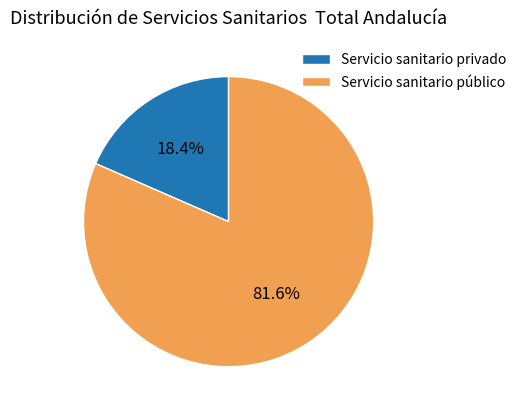

To the nearest percent, what percentage of the pie is Servicio sanitario público?

82%